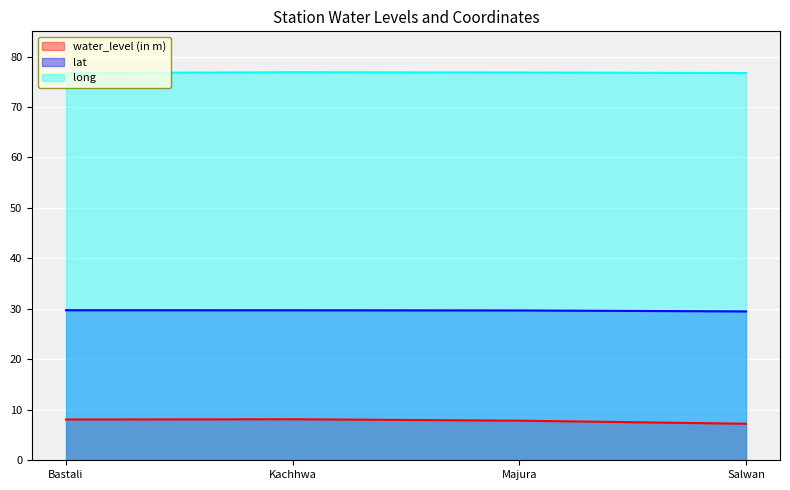

How many data points does each series have?

4